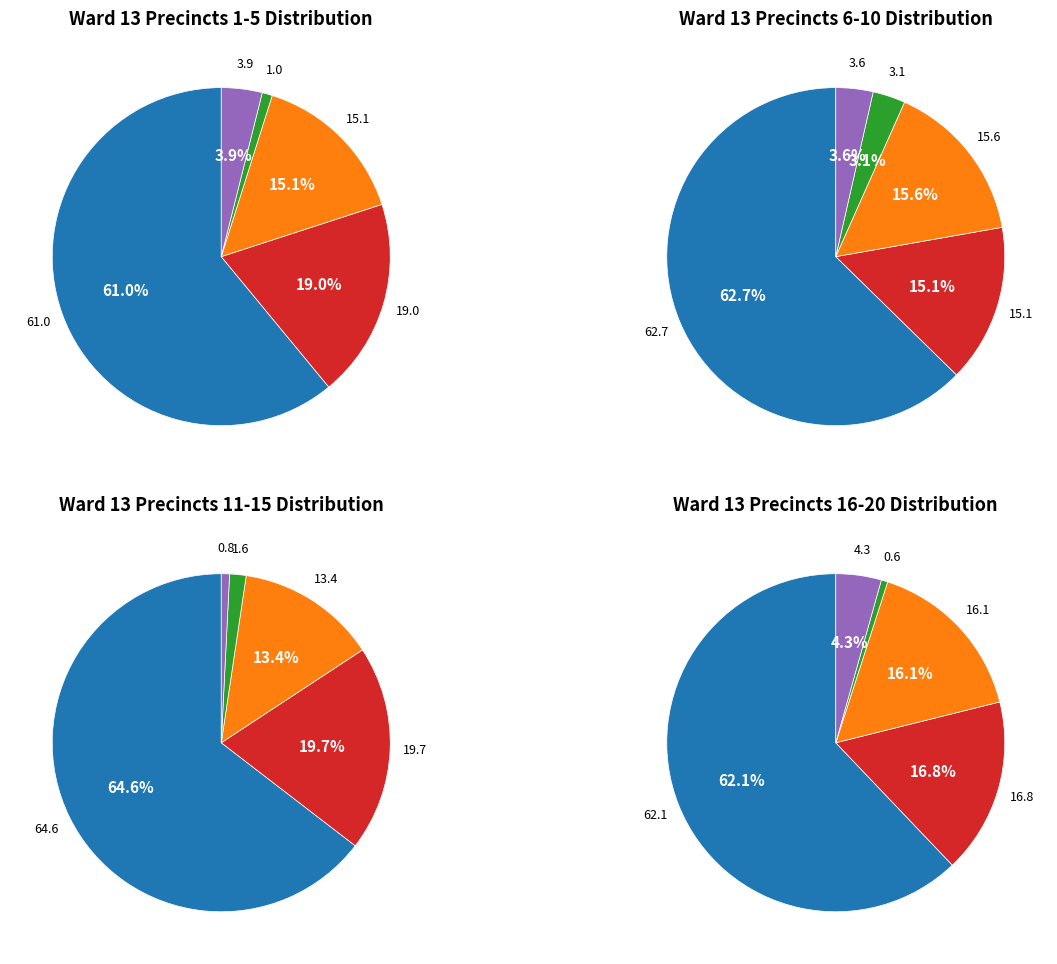

What percentage is the 1312 slice, to the nearest percent?

4%